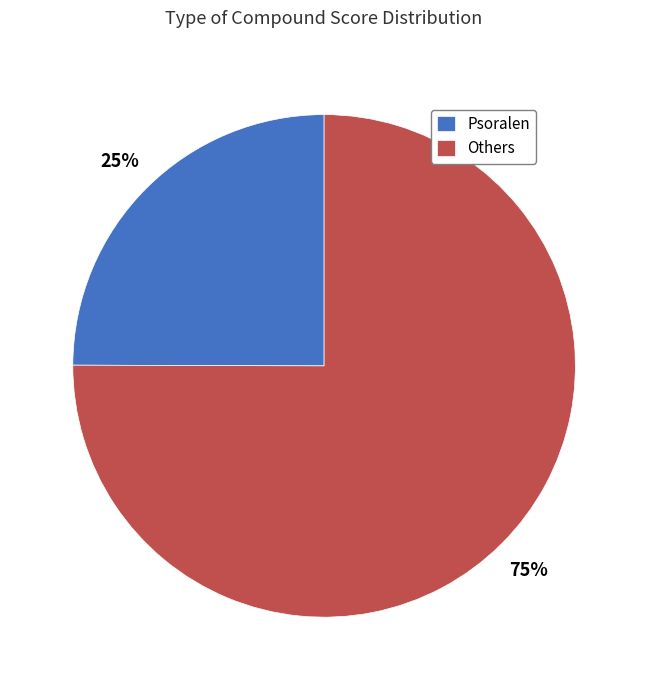

Rank the categories by value from highest to lowest.

Others, Psoralen